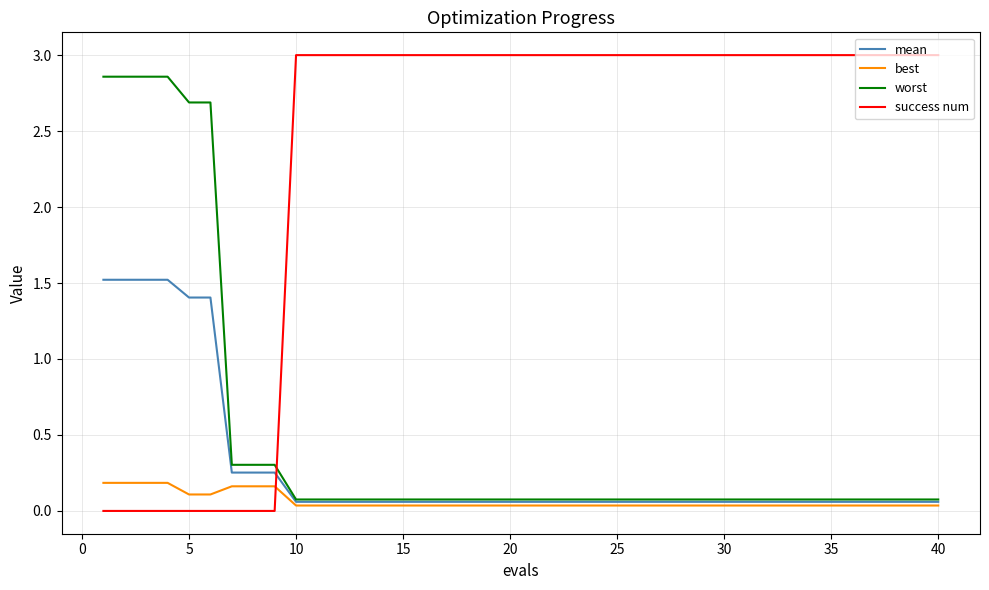

How many intersections are there between success num and mean?

1